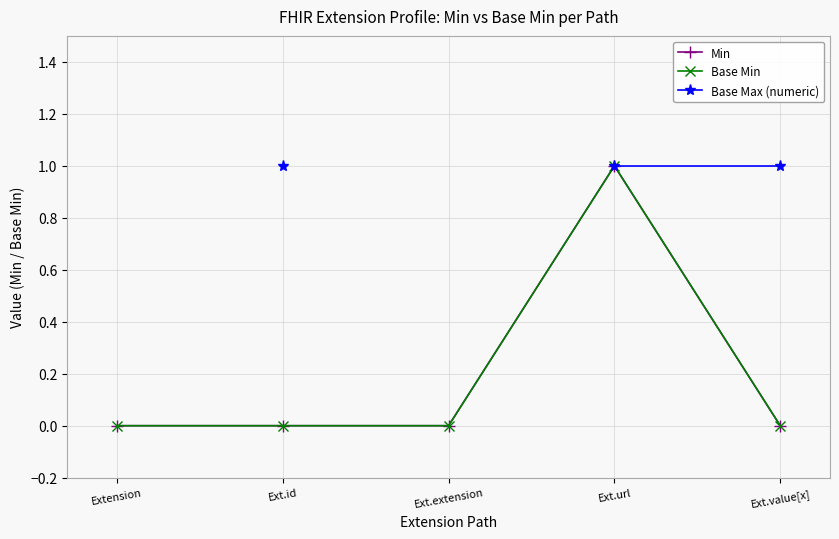

Which series has the widest spread of values?

Min